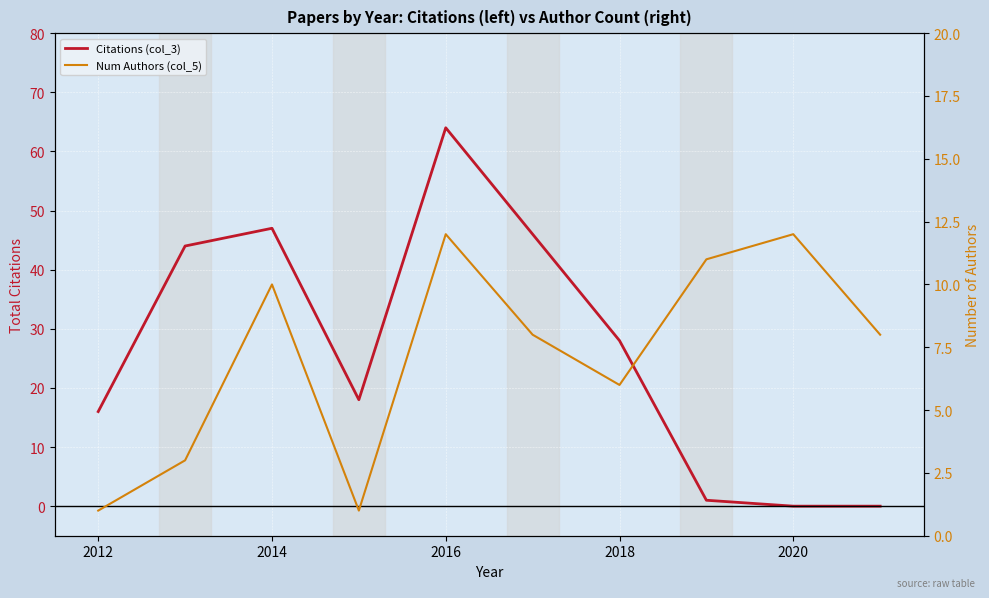

Is it true that Num Authors (col_5) equals 14 at 9?

False